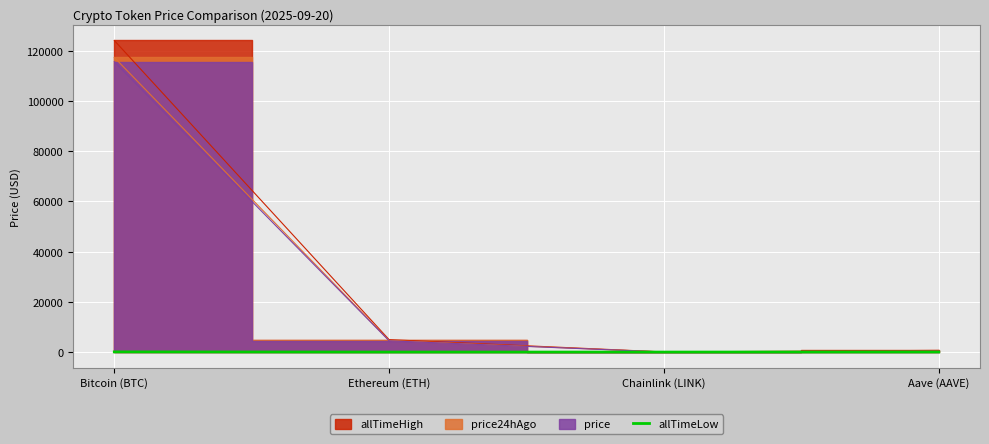

Where does the data first go above 26?

Bitcoin (BTC)